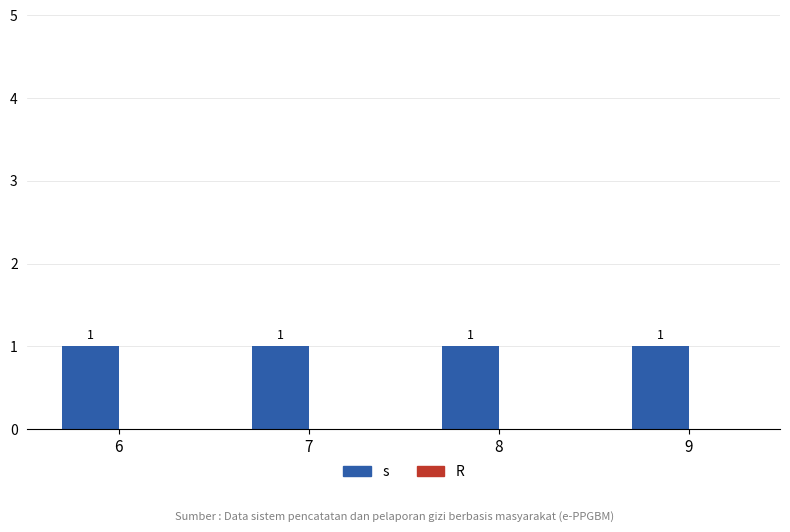

Which series has the largest total across all categories?

s